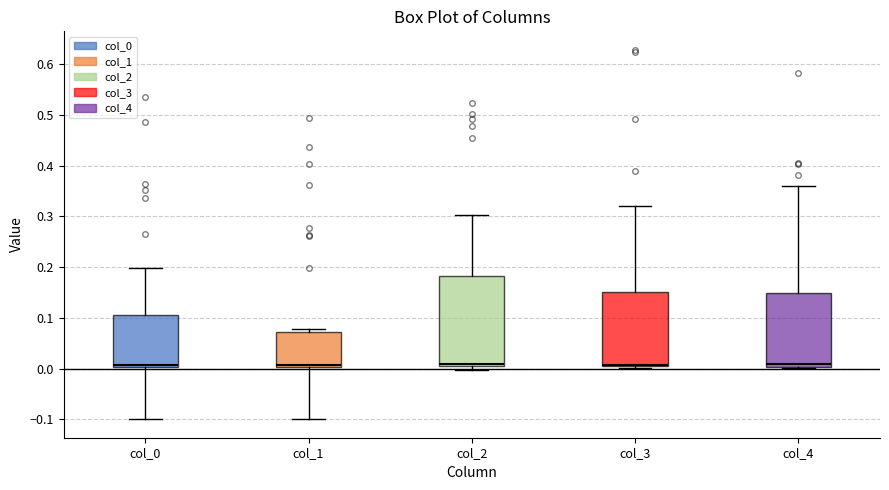

Where does the upper whisker of the box for col_4 end on the y-axis? The values are not printed on the chart, so give them approximately, as read against the axis.

0.36